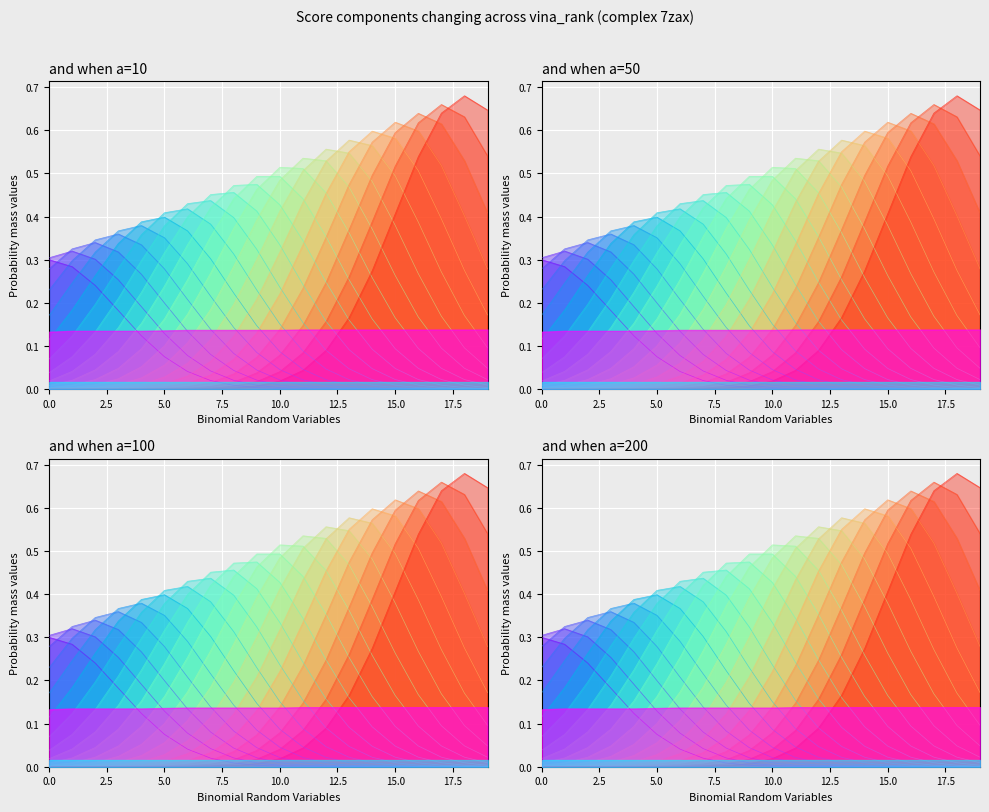

What is the difference between the maximum and minimum values?

0.3